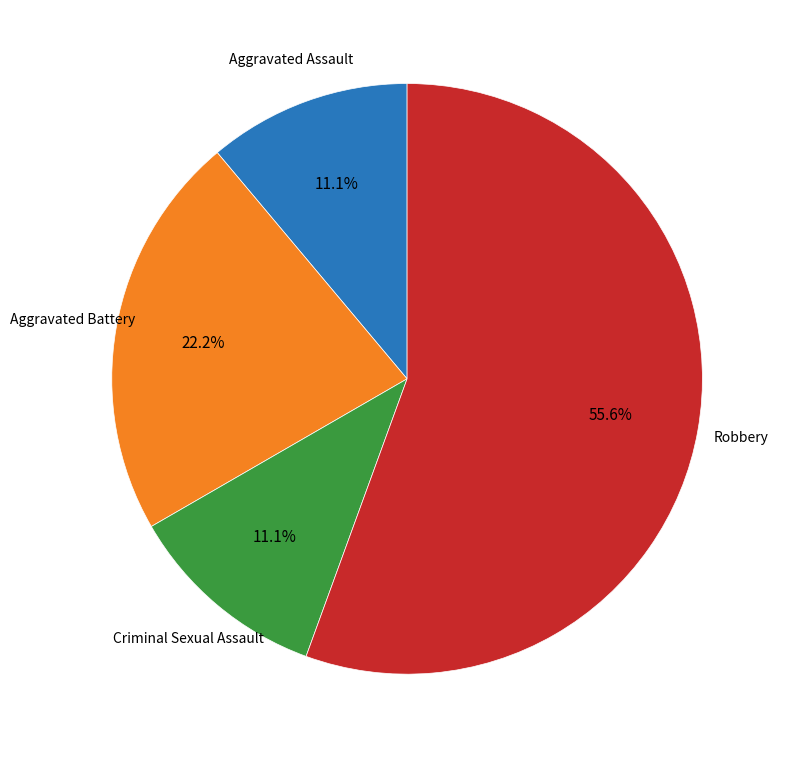

Is there a majority slice in this chart?

Yes